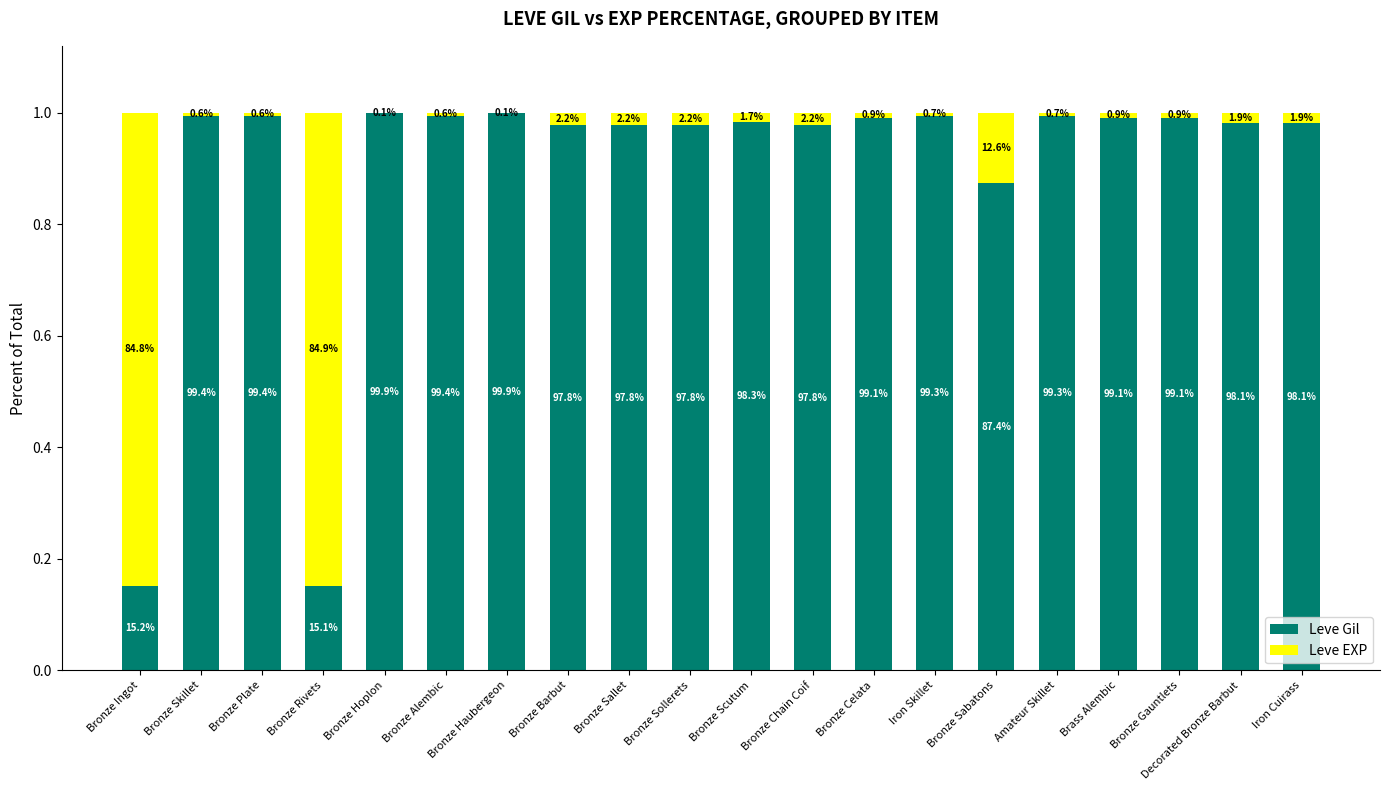

What is the difference between the second highest and minimum values in the Leve Gil series?

0.8